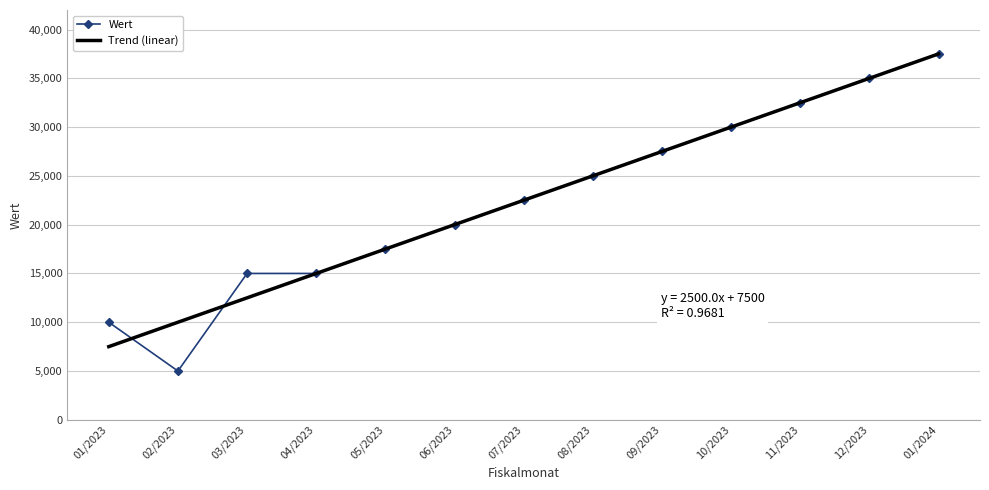

What is the total value across all series at 01/2023?

17500.0